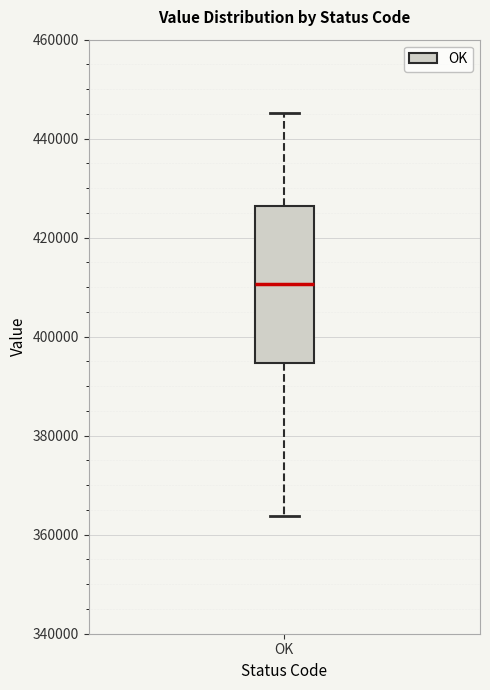

Transcribe this box plot: give where the median line is, the range the box spans, and where the two whiskers end, as read against the y-axis. The values are not printed on the chart, so give them approximately, as read against the axis.

median 410000, box 394000 to 426000, whiskers 364000 to 446000